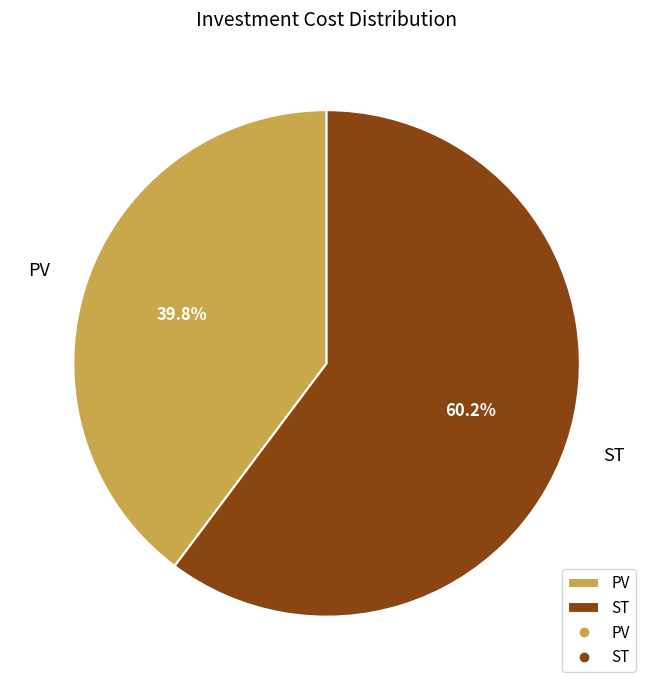

What percentage is the PV slice, to the nearest percent?

40%